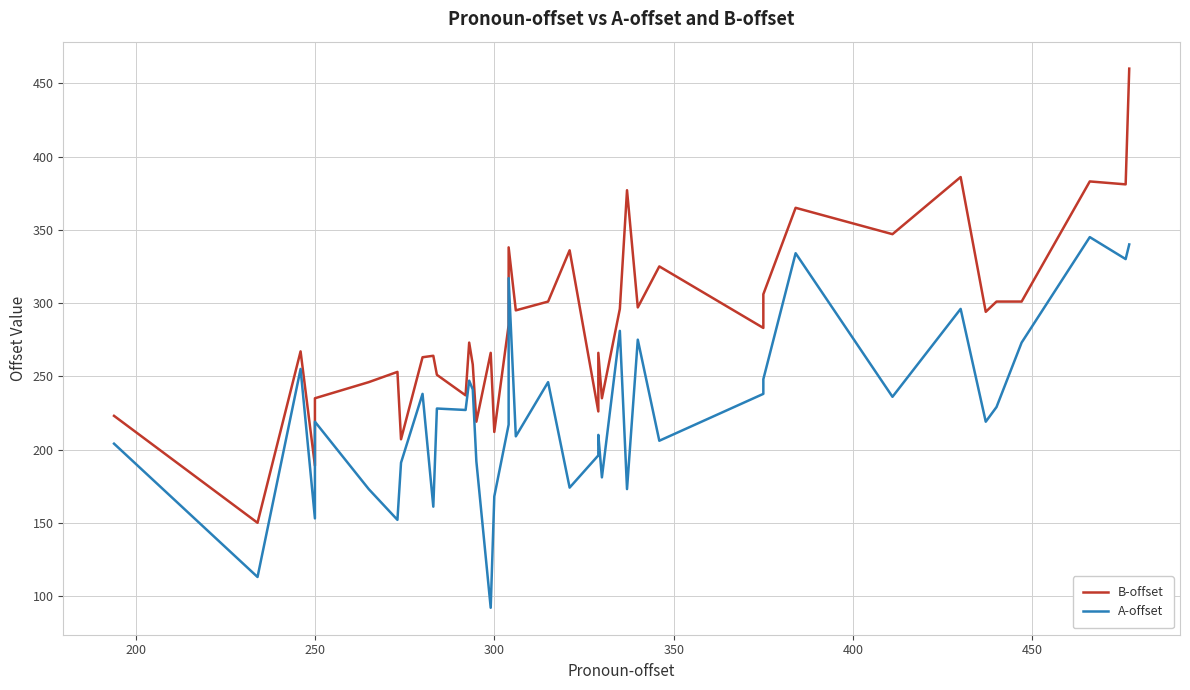

What is the label of the 38th point from the right?

250